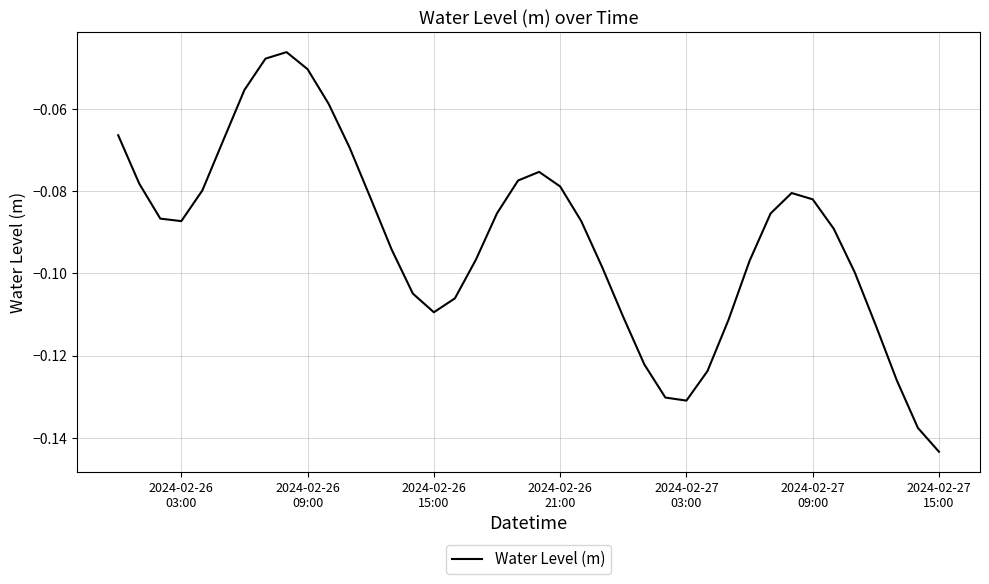

How many lines are shown in the chart?

1